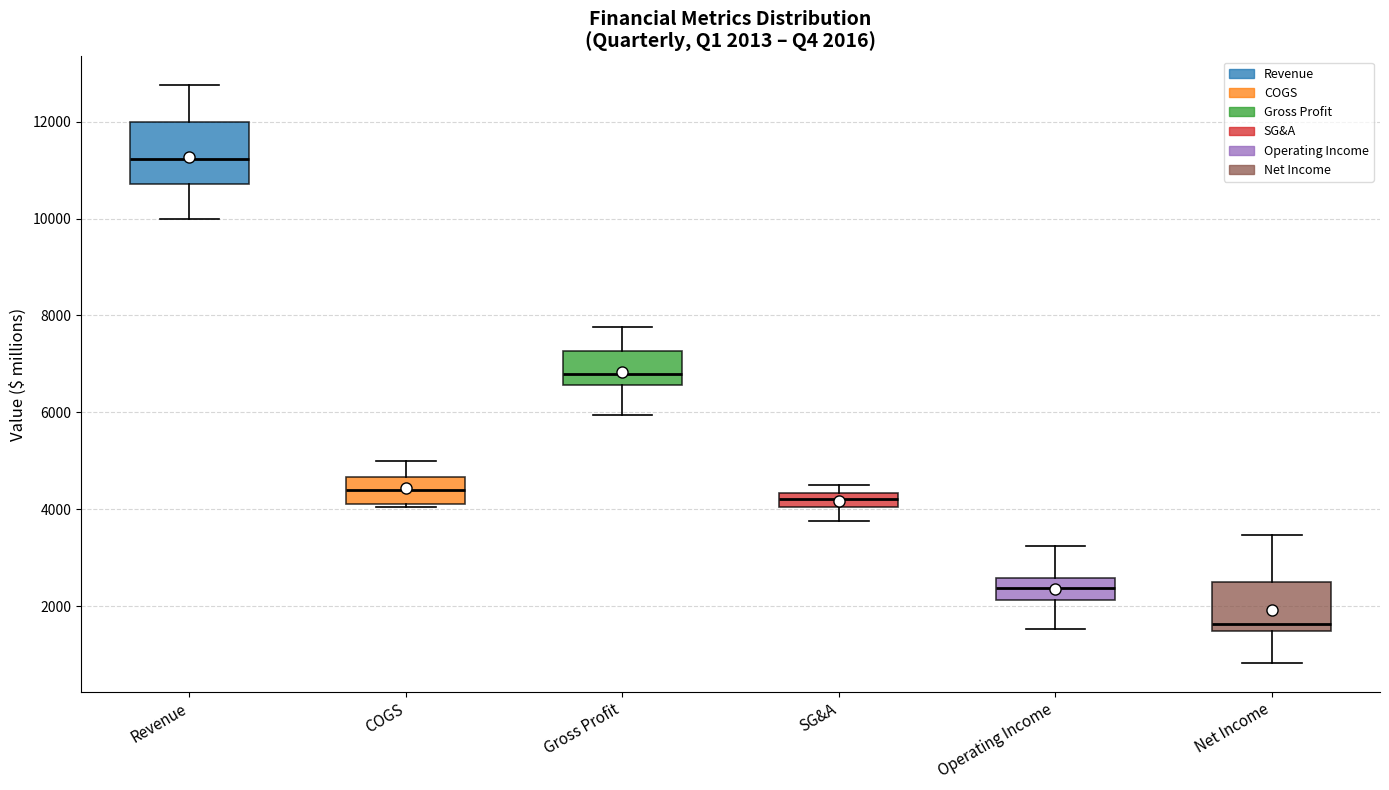

Which box is the tallest, from its lower edge to its upper edge?

Revenue